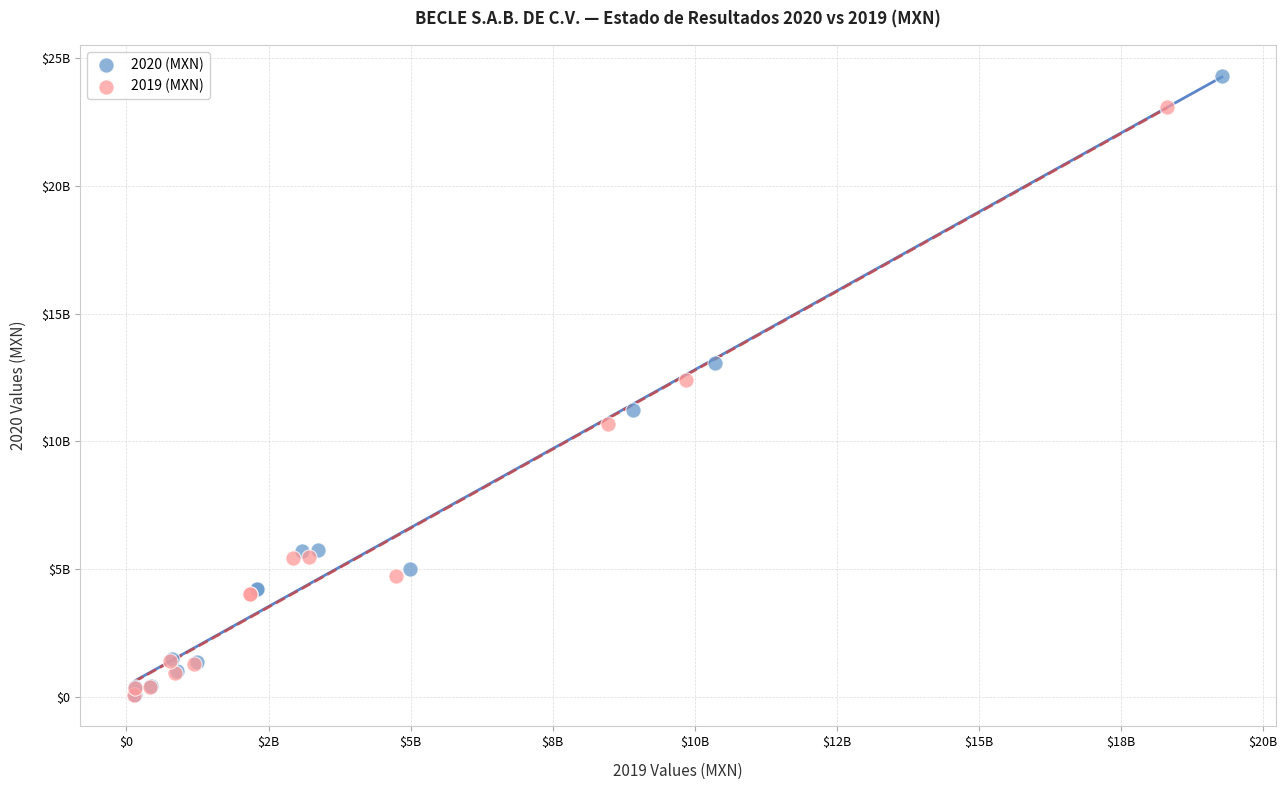

What are all the series names shown in the legend?

2020 (MXN), 2019 (MXN)